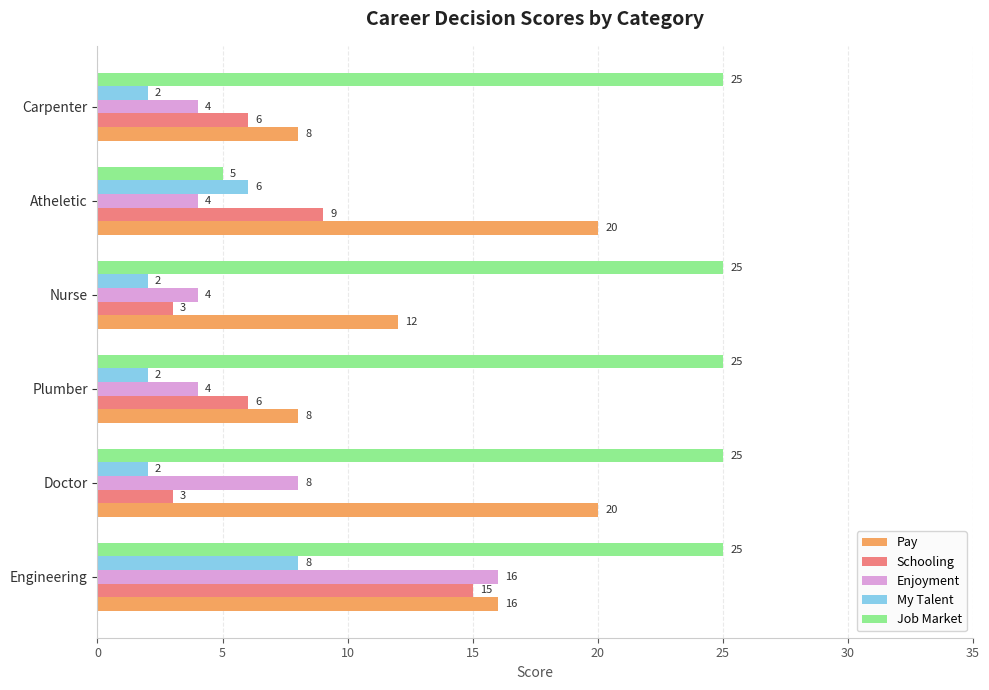

How many data points in Schooling are less than 6?

2